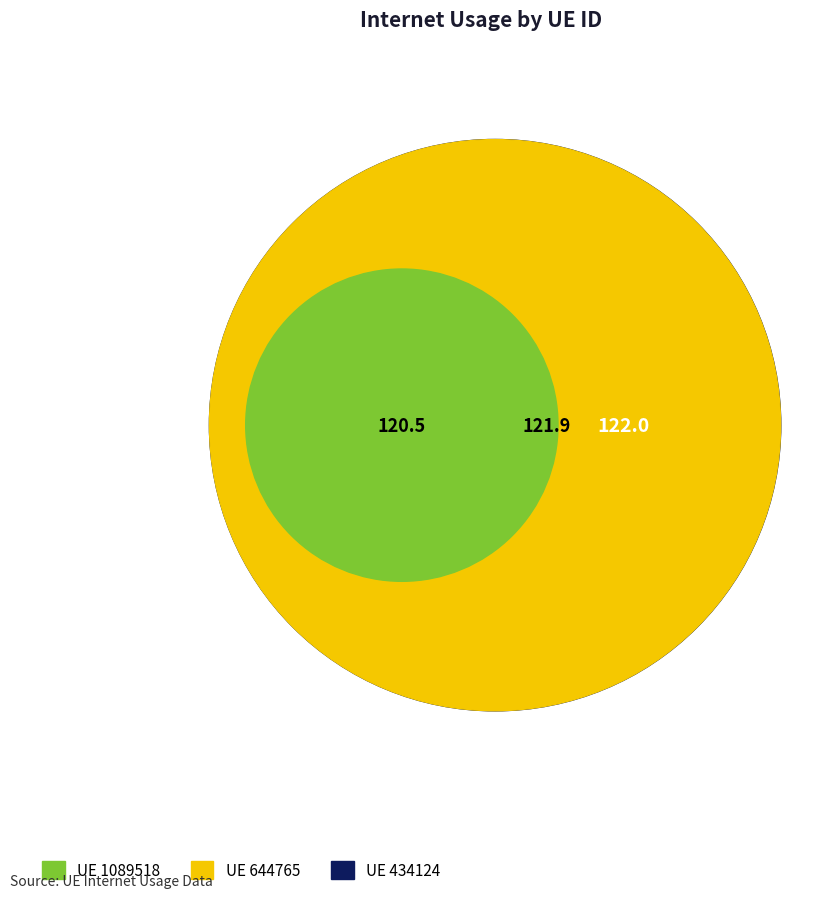

The 1089518 slice represents 8% of the pie. True or false?

False